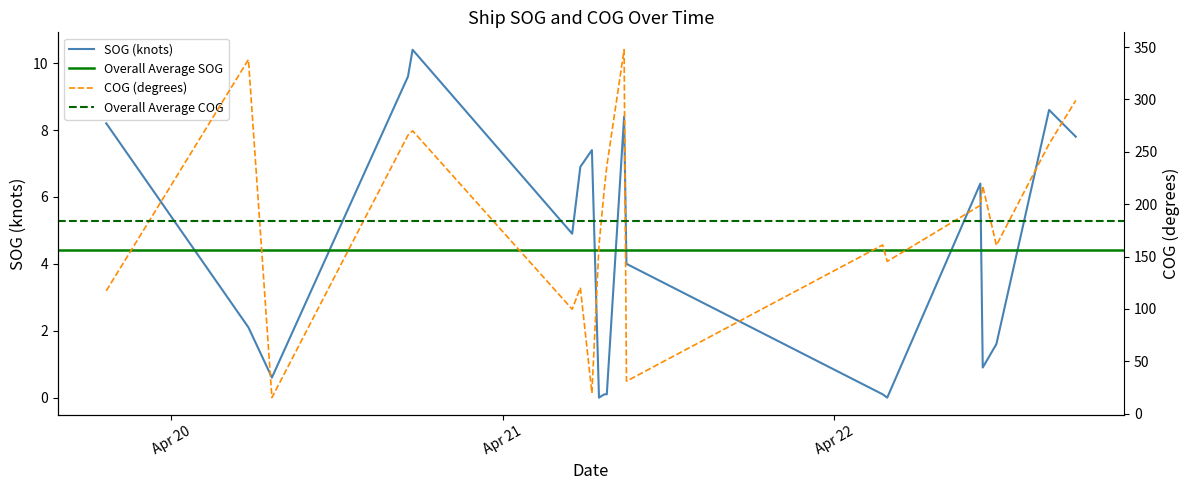

True or false: SOG and COG intersect in this chart.

False